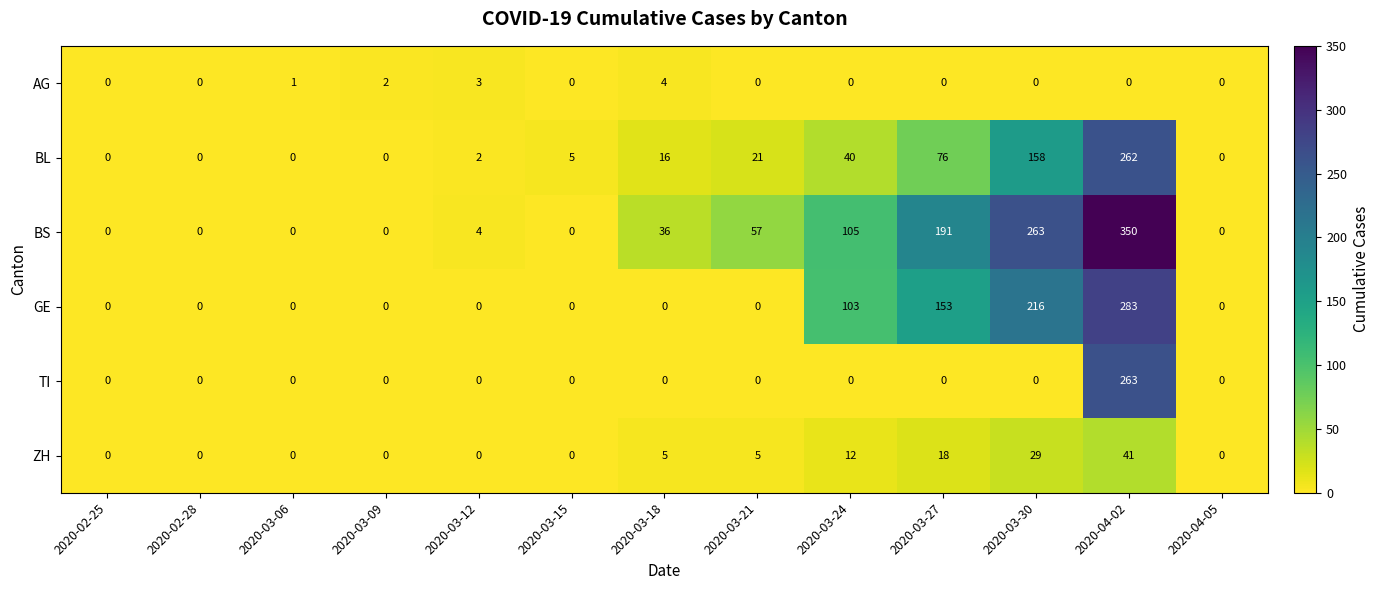

Which series has the largest range (max minus min)?

BS